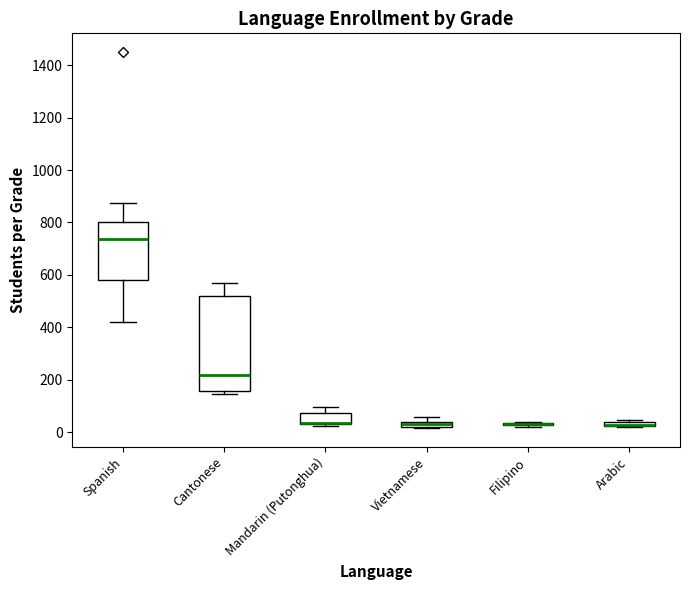

Comparing the boxes themselves (not the whiskers), which one is the tallest?

Cantonese